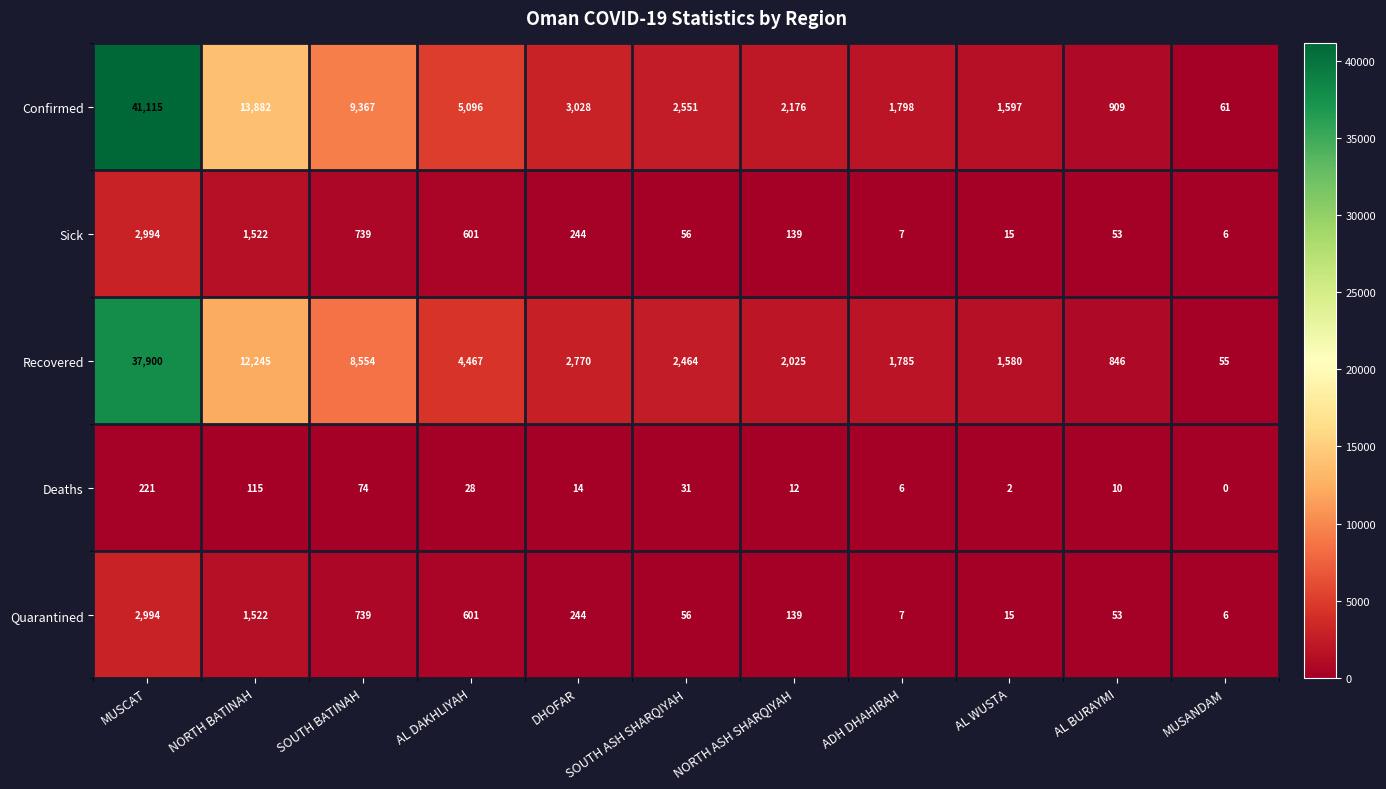

Which series has the widest spread of values?

Confirmed